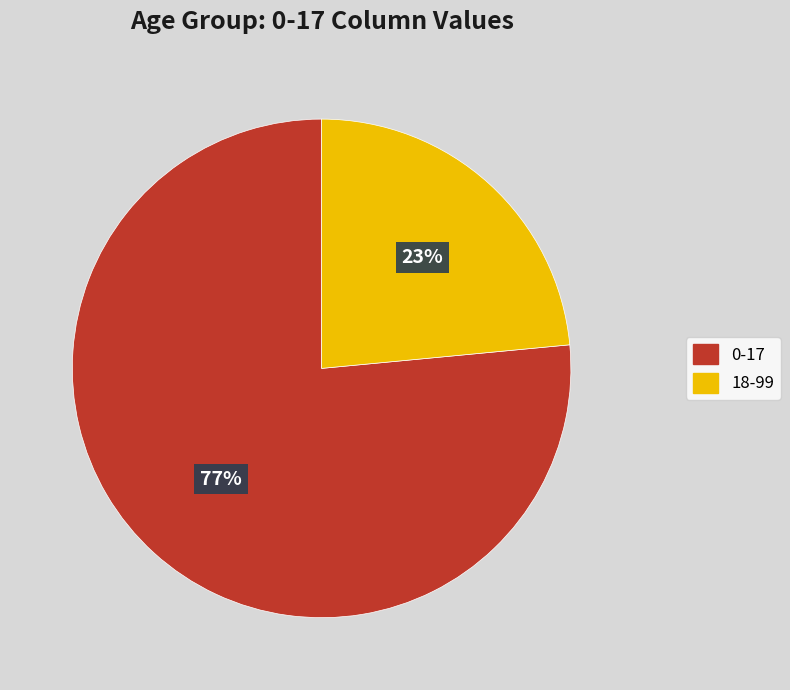

How many slices are in this pie chart?

2